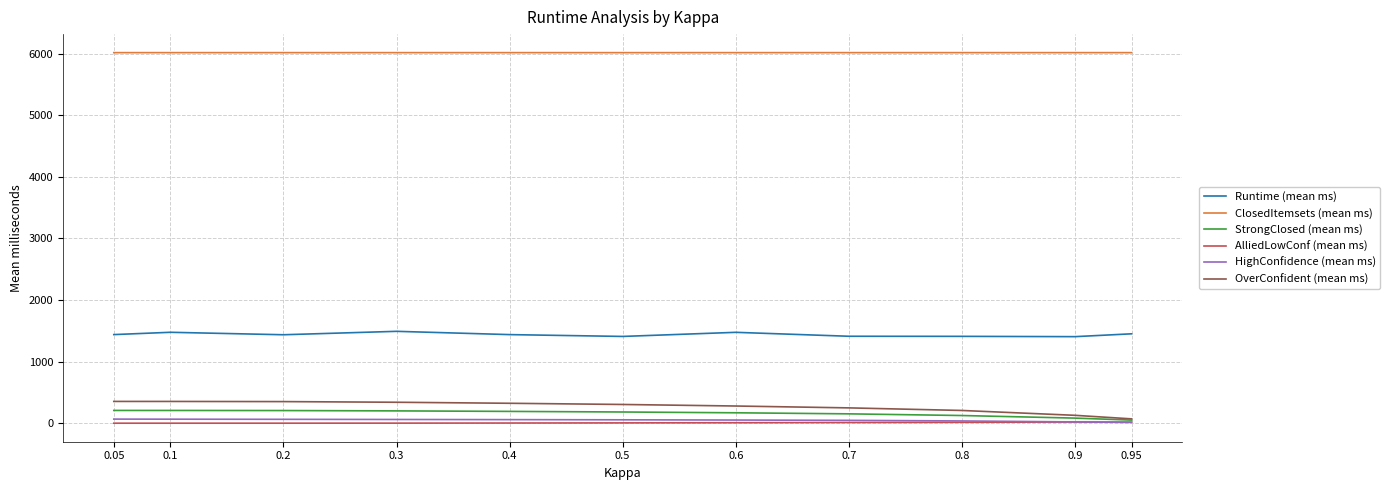

Is it true that Runtime (mean ms) equals 1439.1 at 0.05?

True